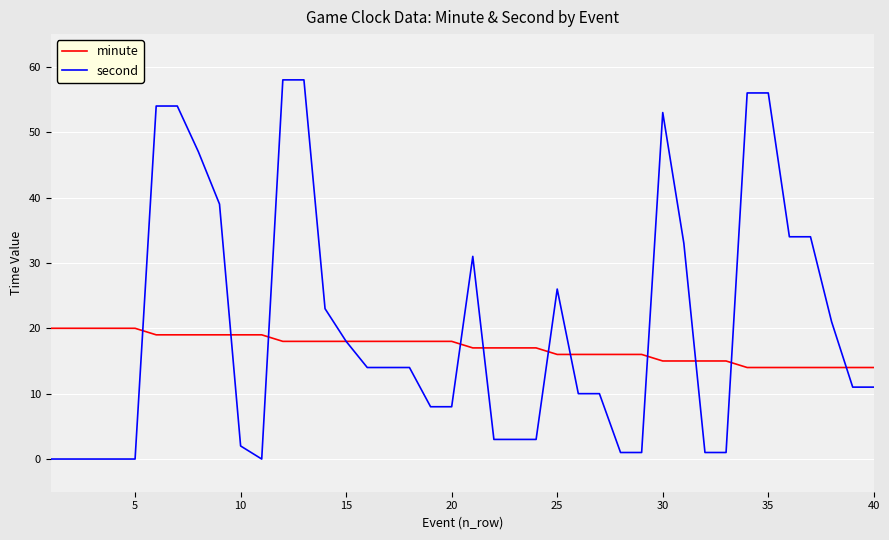

What is the average value of the minute series?

17